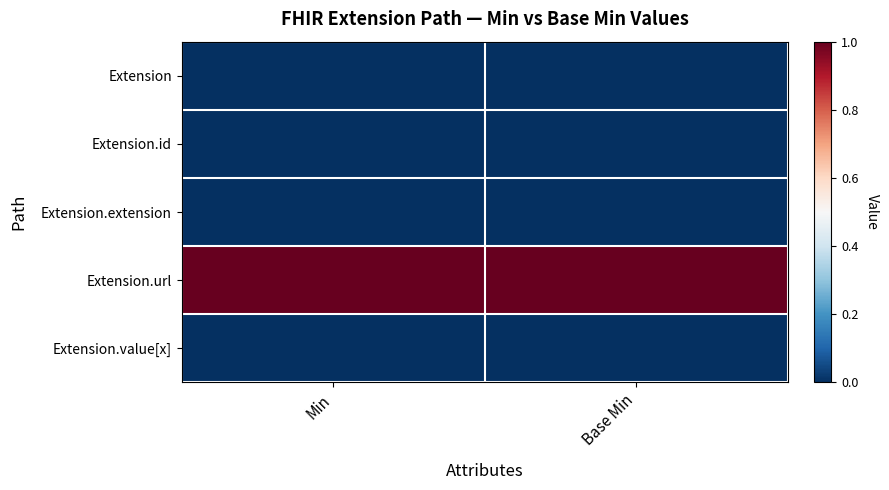

List the series in order of their peak value, lowest first.

Extension, Extension.id, Extension.extension, Extension.value[x], Extension.url